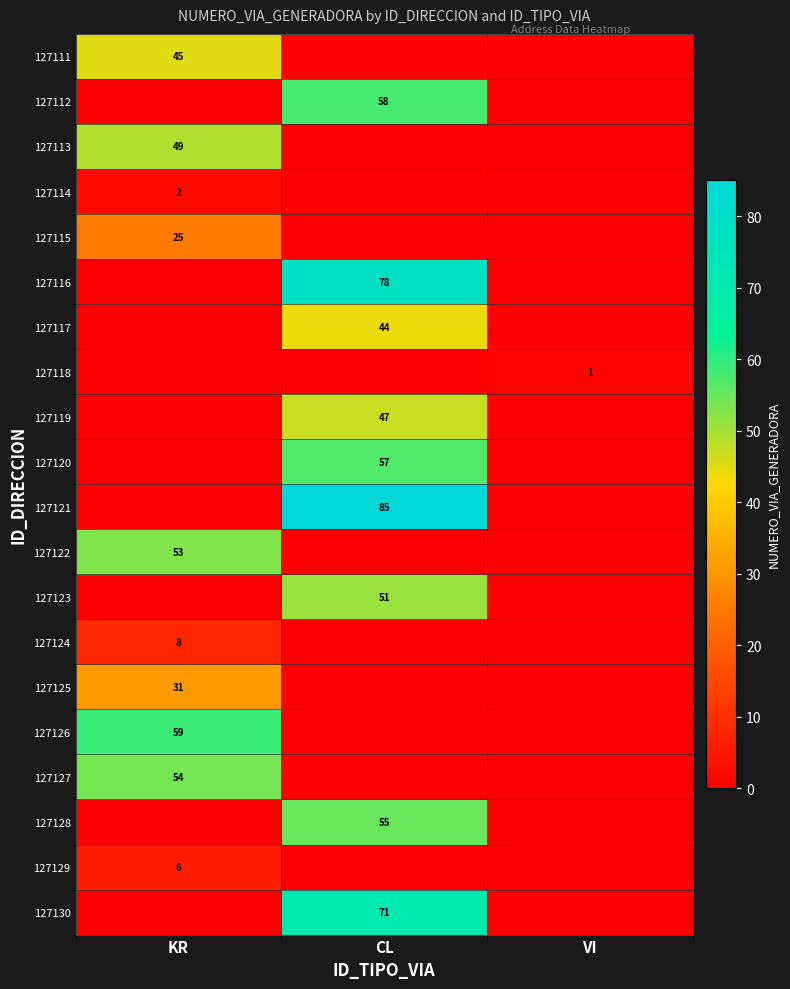

True or false: 127130 has a value of 33 at CL.

False